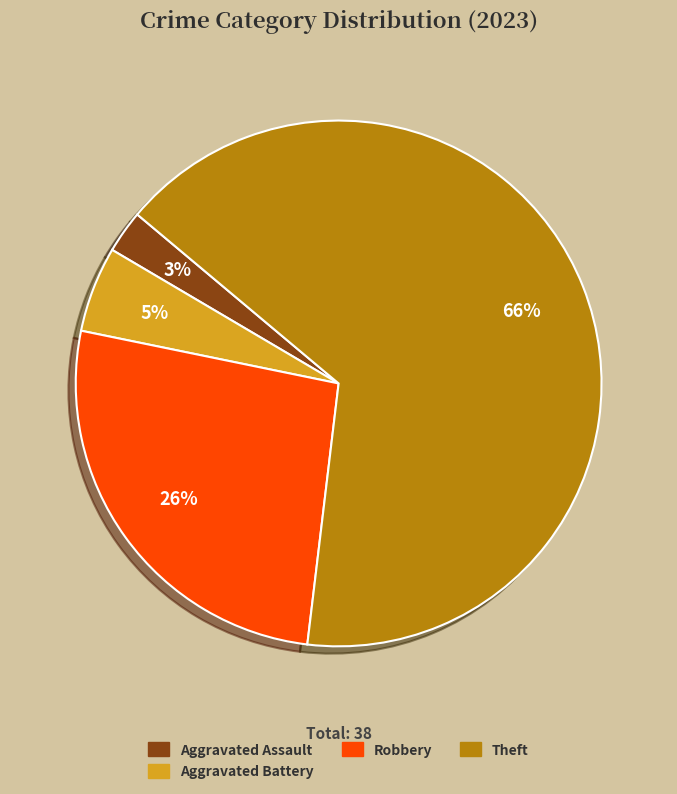

Is there any slice that represents more than half of the pie?

Yes